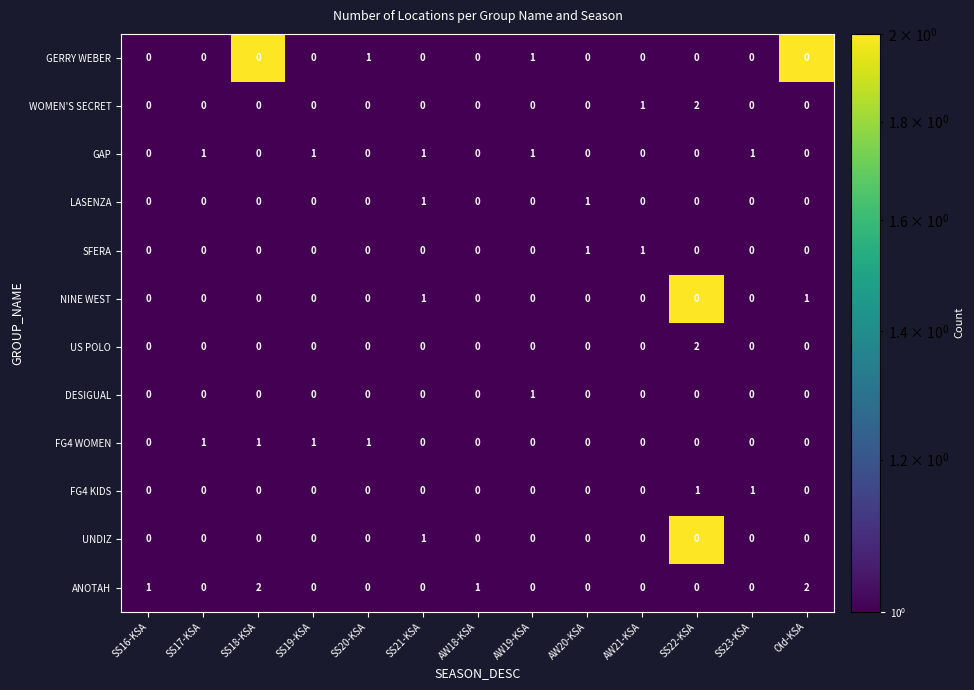

At which label does NINE WEST reach its peak?

SS22-KSA